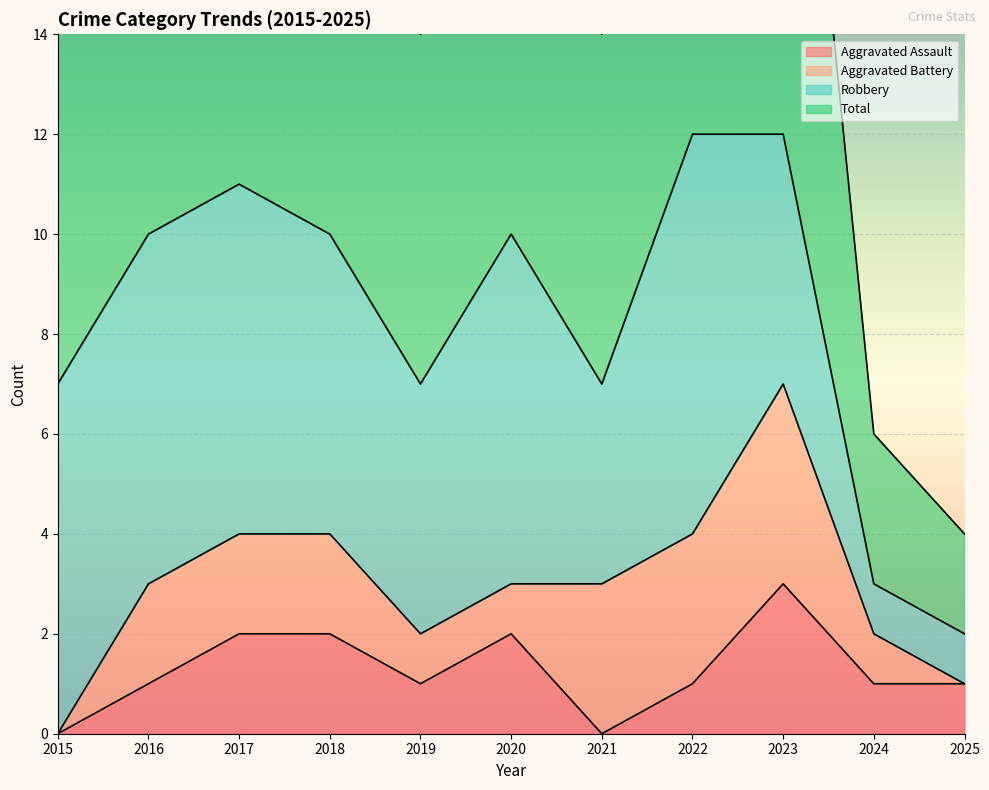

True or false: Aggravated Assault has a value of 1 at 2020.

False